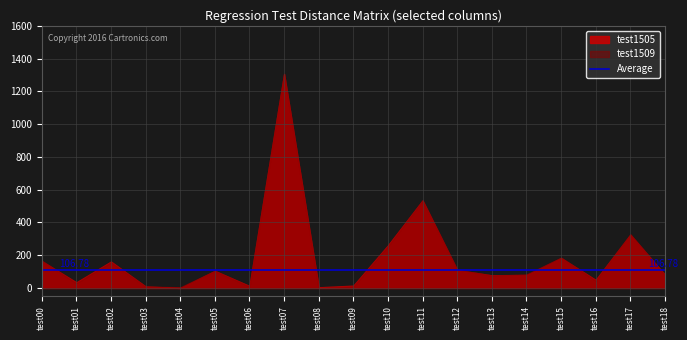

How many data points does each series have?

19